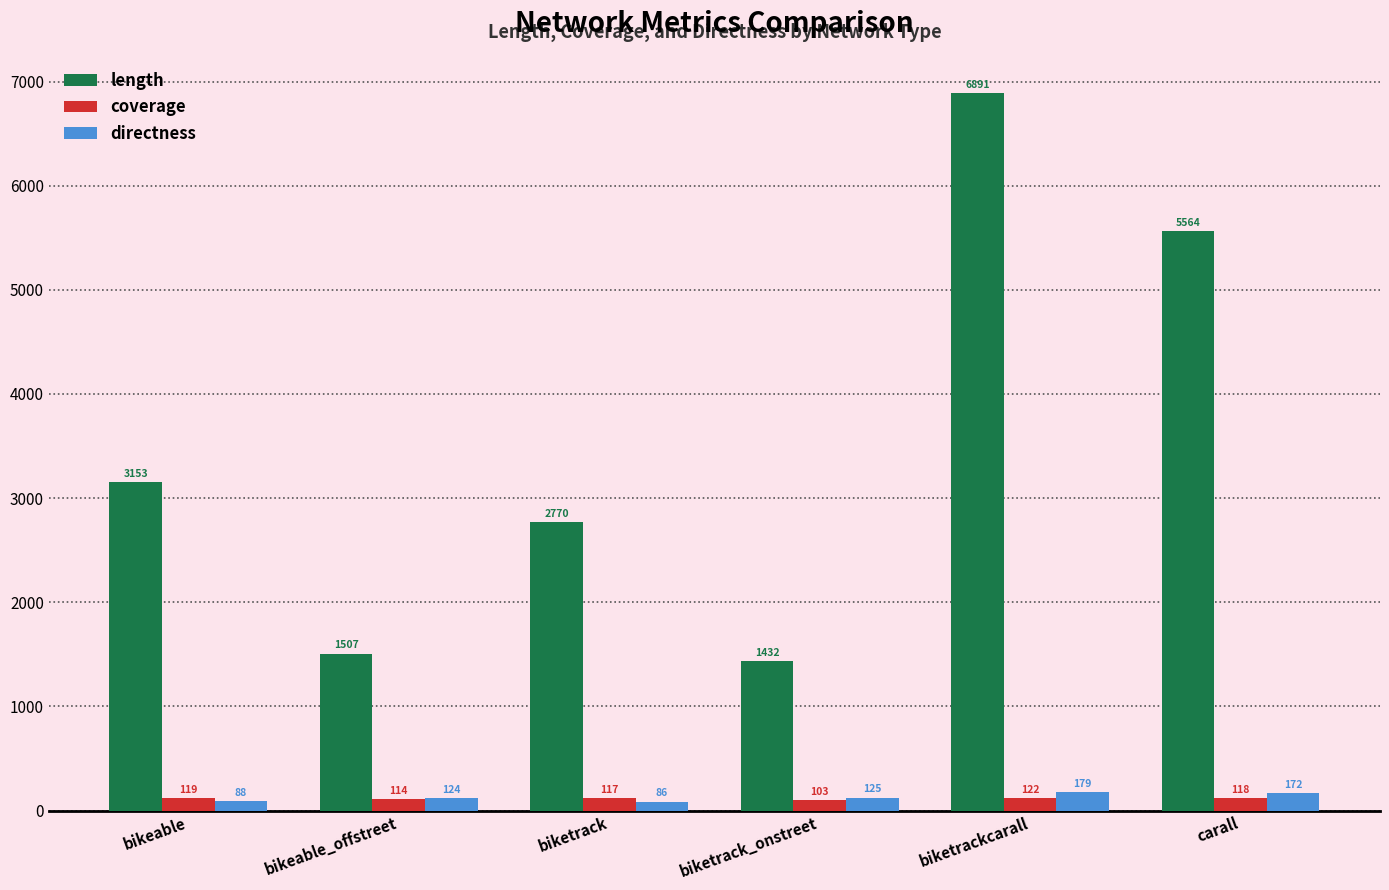

What is the label of the 6th bar from the right?

bikeable